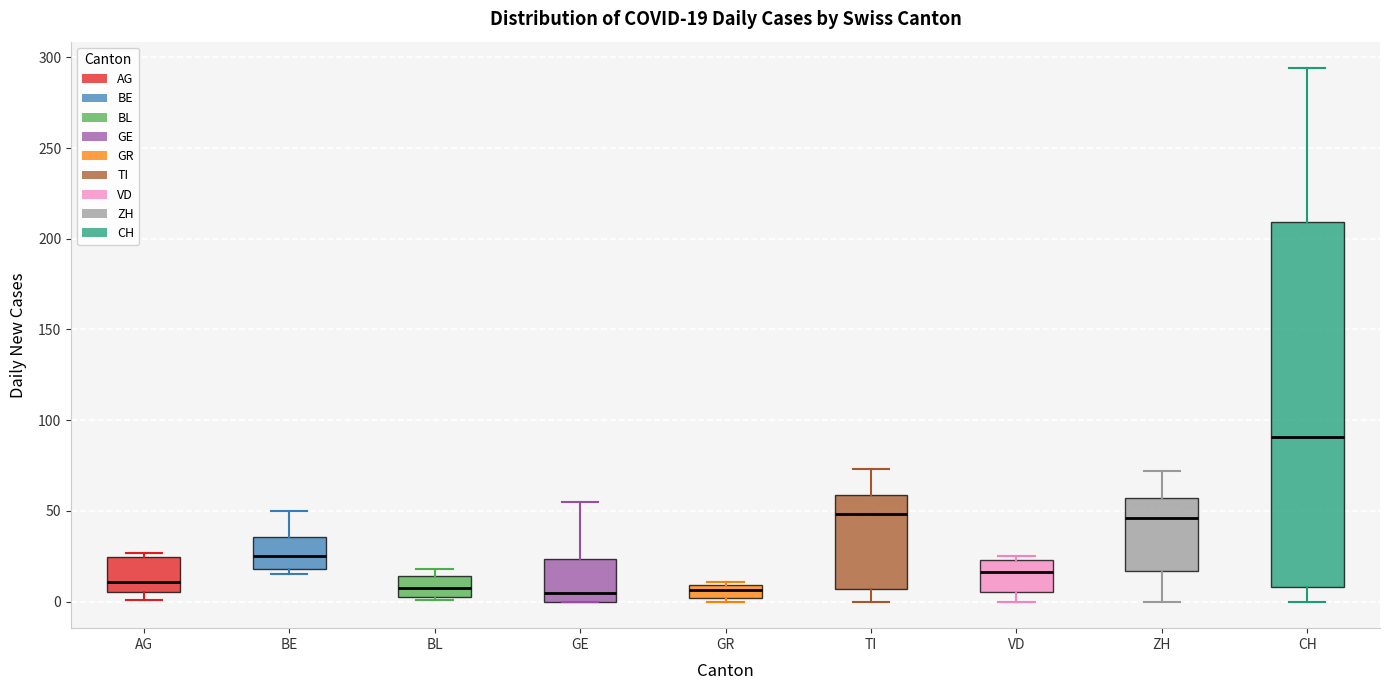

Comparing the boxes themselves (not the whiskers), which one is the tallest?

CH